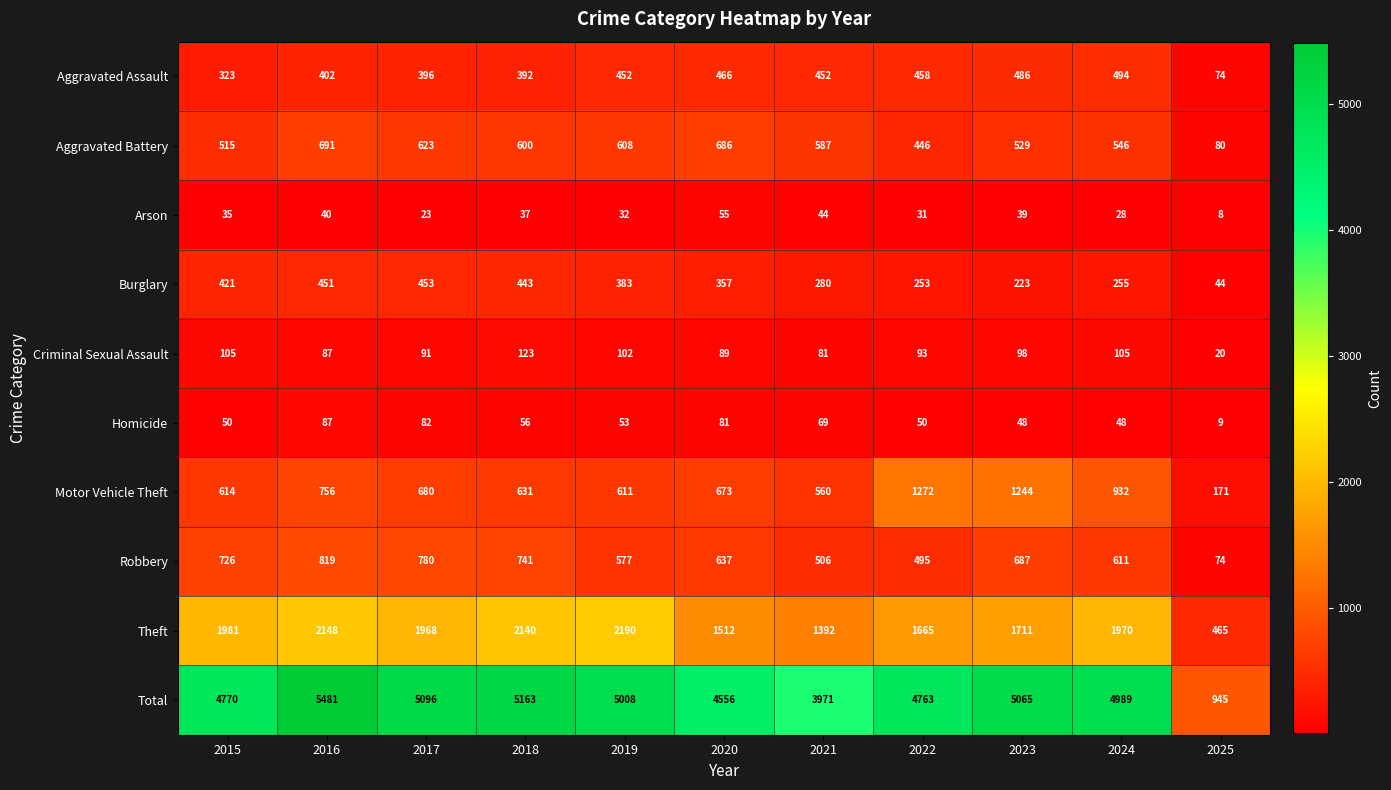

What is the minimum value shown in the chart?

8